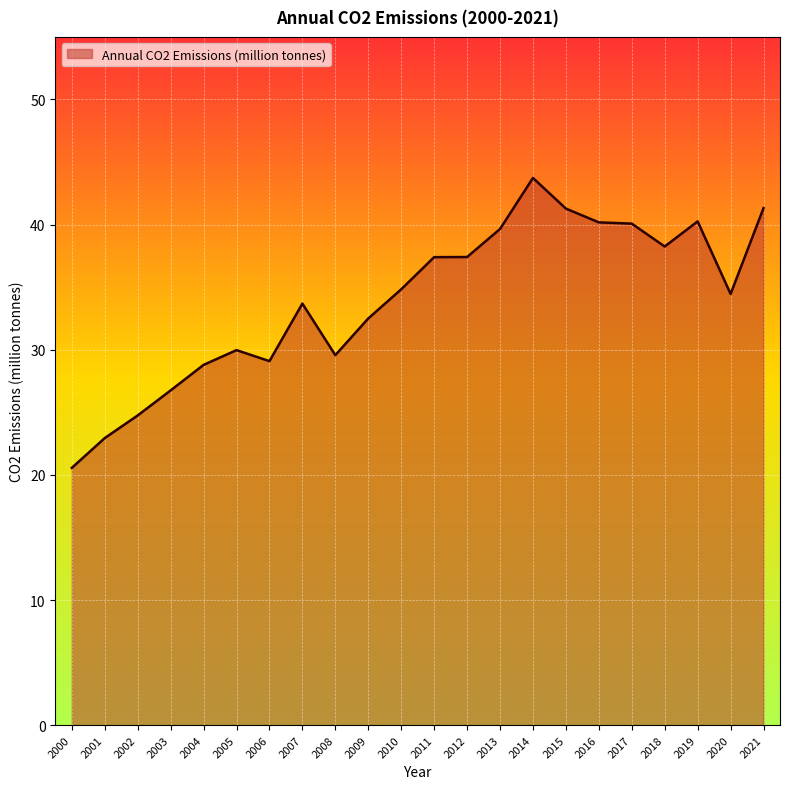

What is the ratio of the value at 2013 to the value at 2003?

1.5